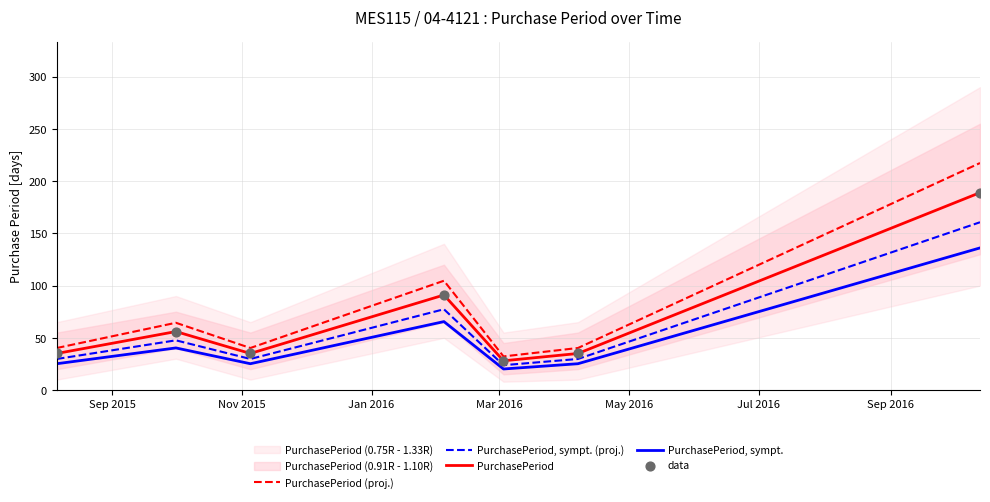

Which series contains the highest Y value?

PurchasePeriod (proj.)